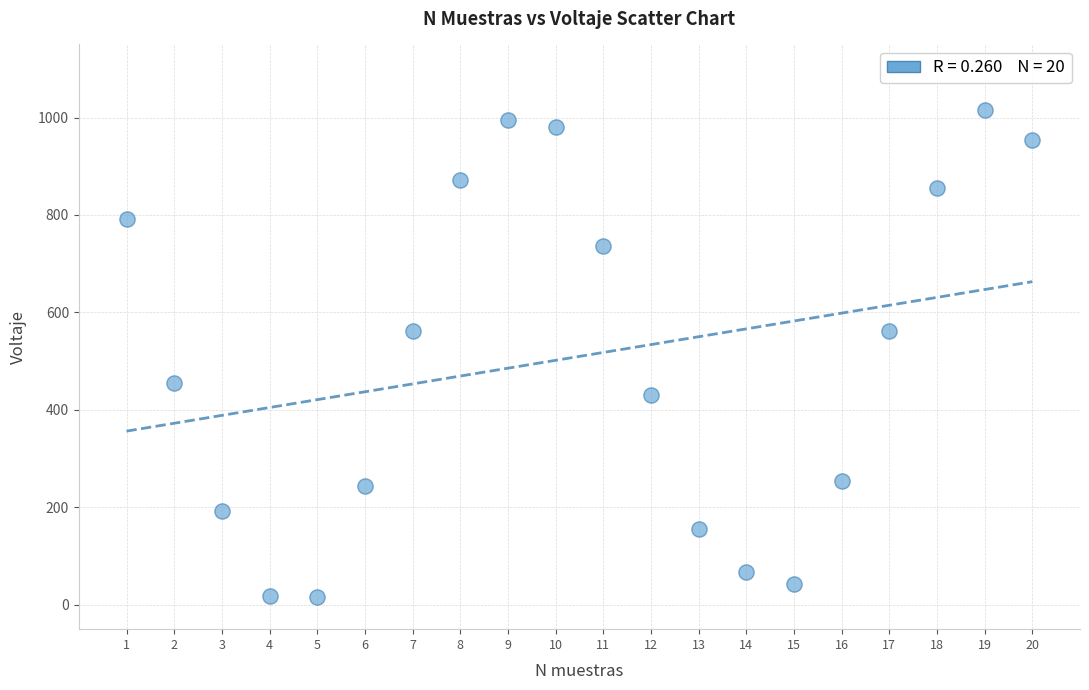

What is the range of Y values (max minus min)?

1000